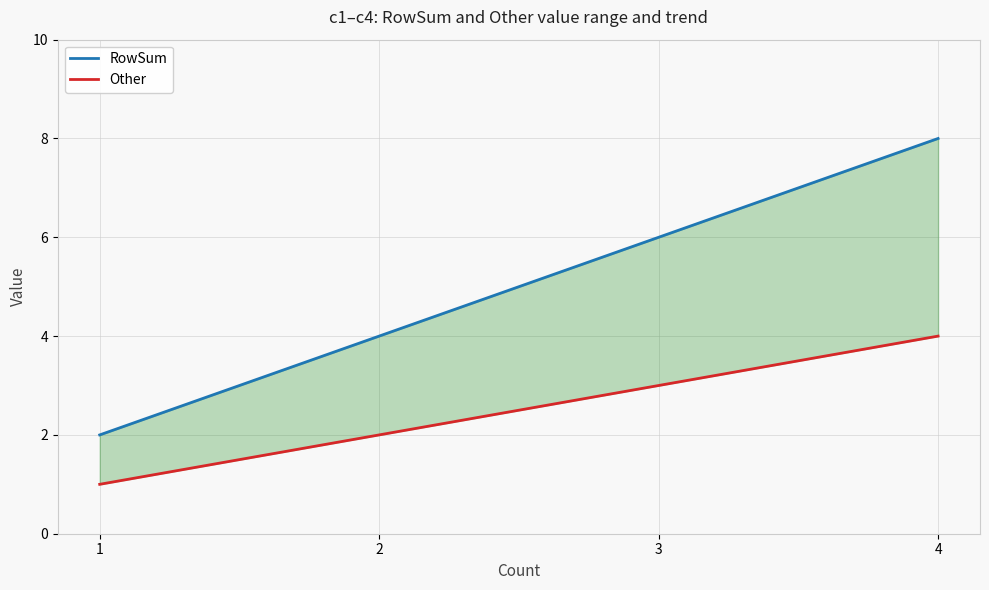

List the series in order of their overall mean, highest first.

RowSum, Other